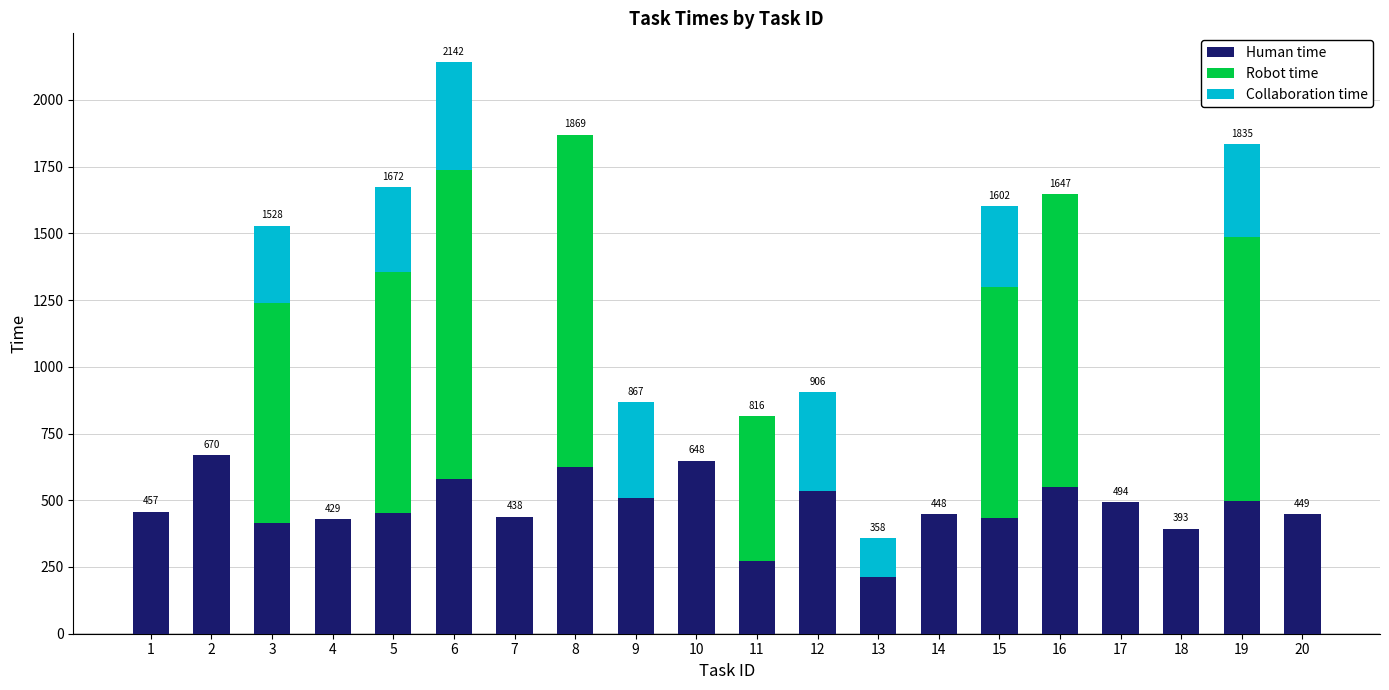

What is the highest value of the Human time series?

670